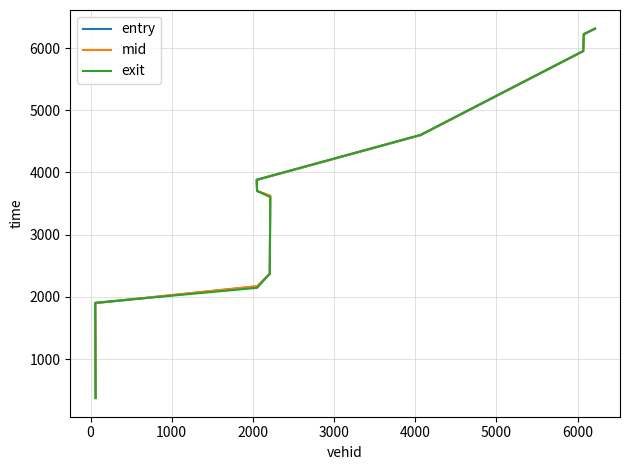

At which label is mid closest to 3342?

3000